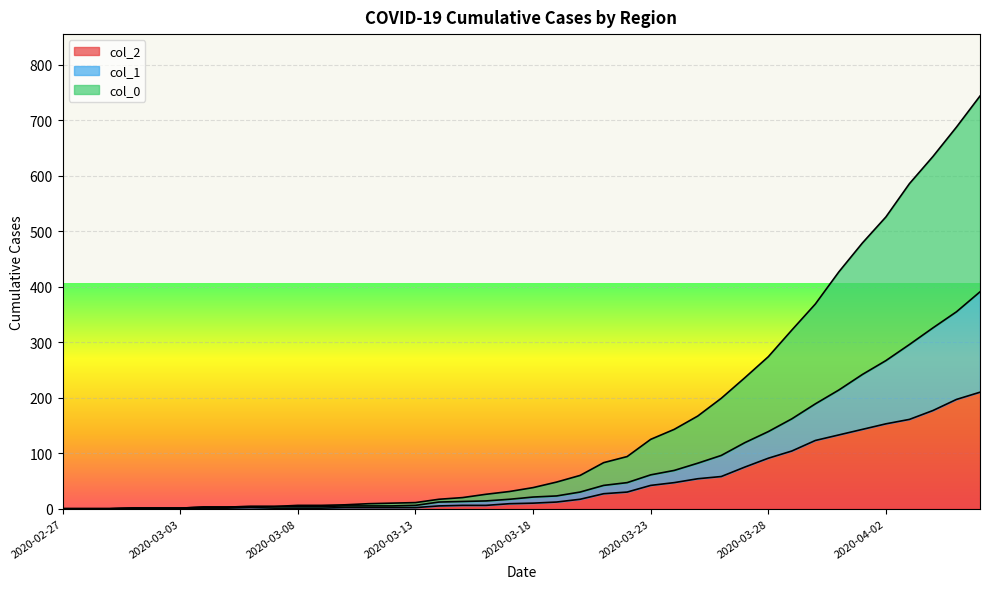

How many positive values does the col_1 series have?

37